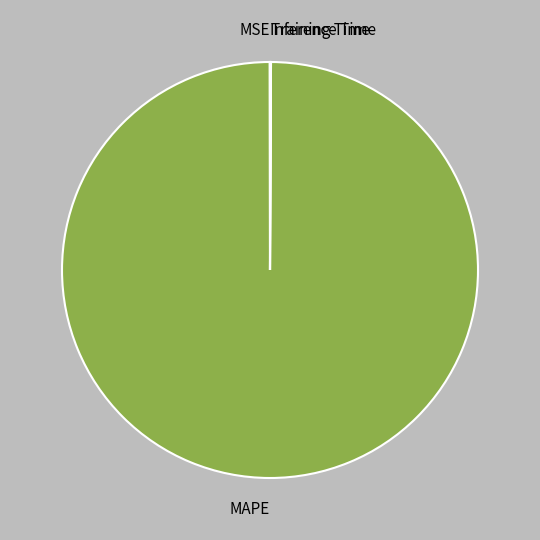

True or false: MAPE accounts for 100% of the total.

True